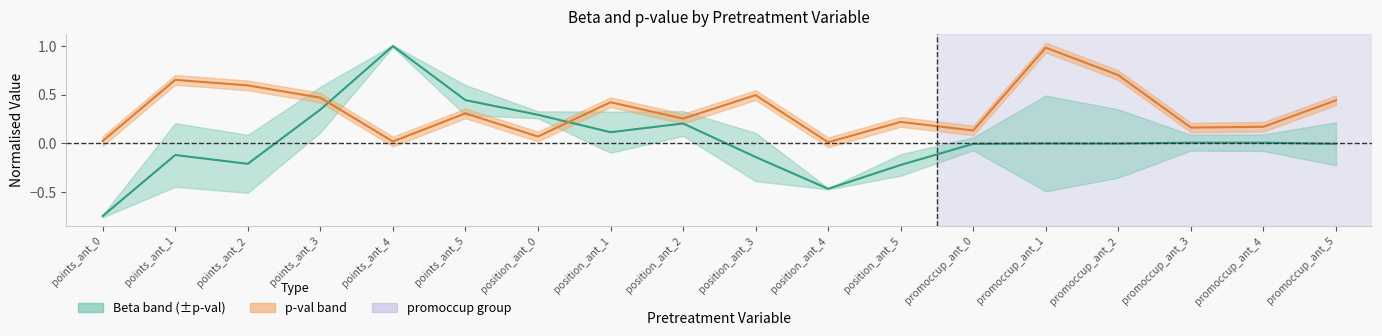

Which series has the largest total across all categories?

p-value